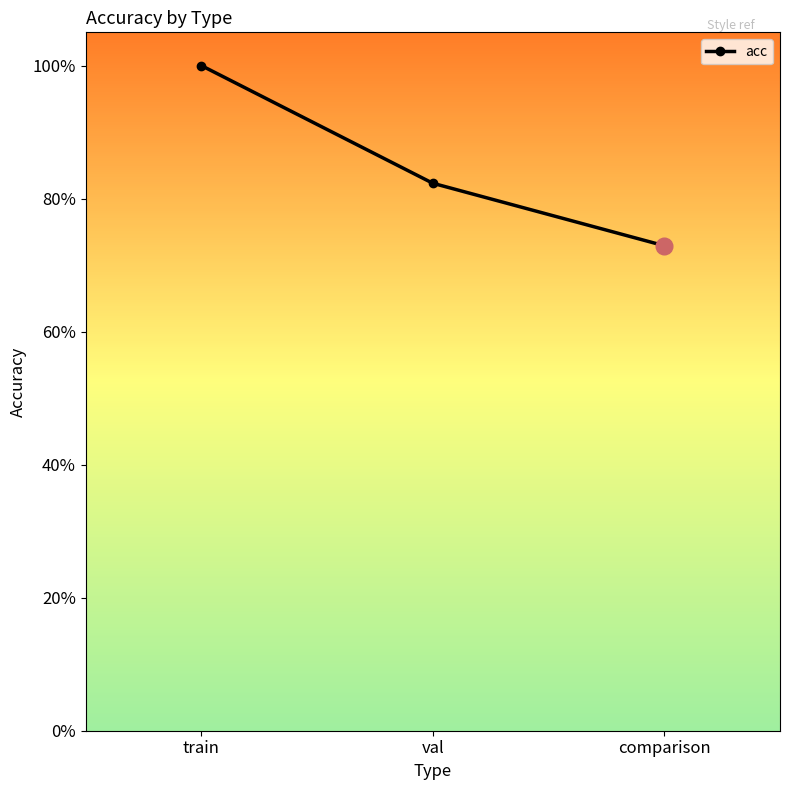

Does the chart have visible grid lines?

No